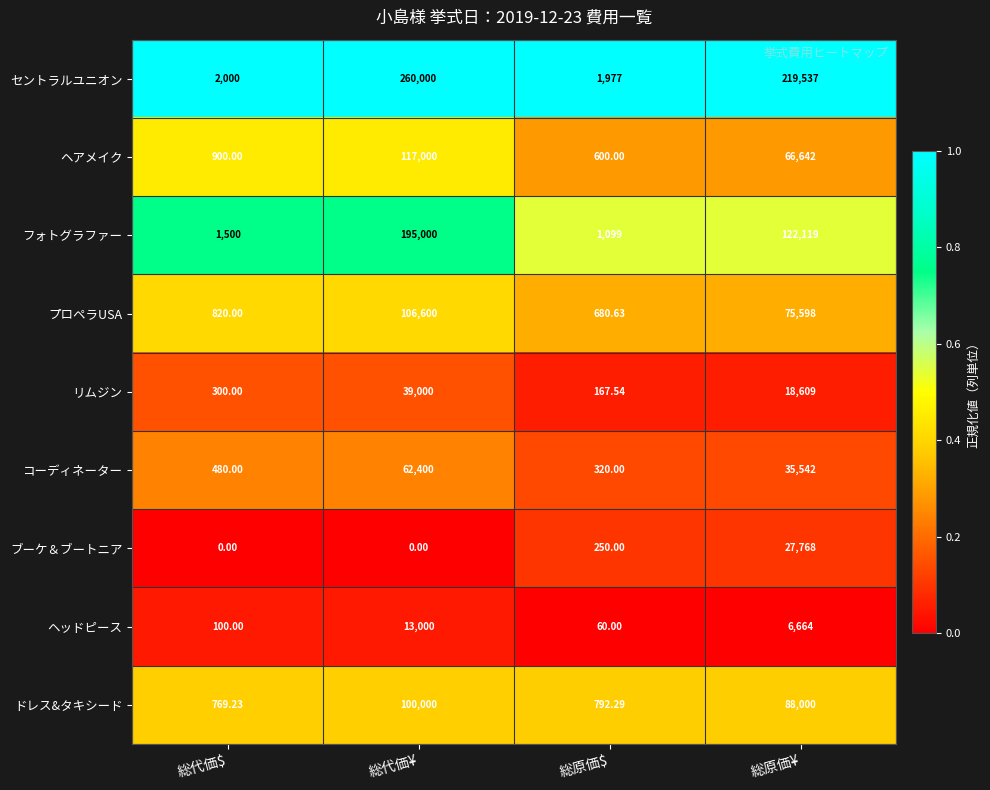

Which series has the widest spread of values?

セントラルユニオン